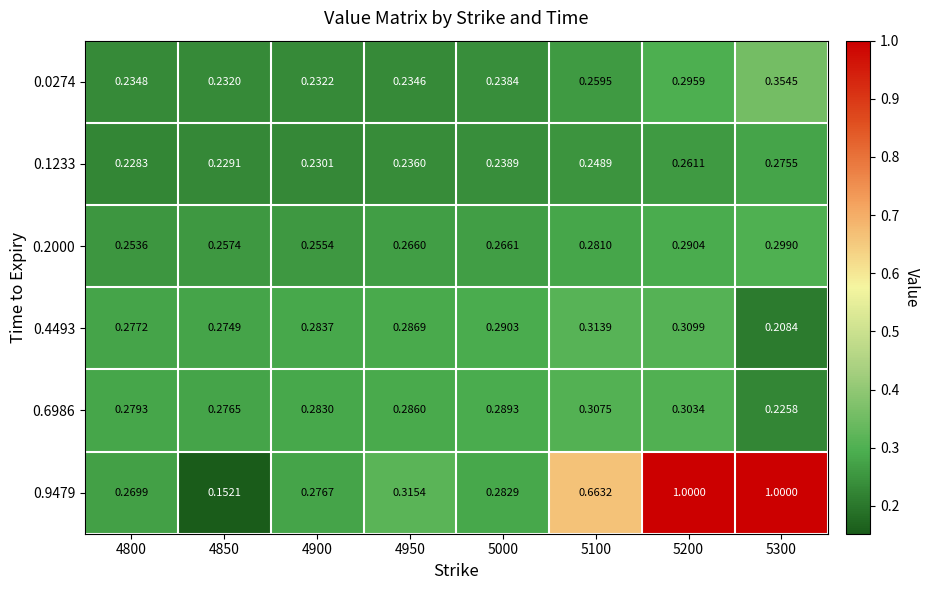

Which series changed the most between 4800 and 5300?

0.9479